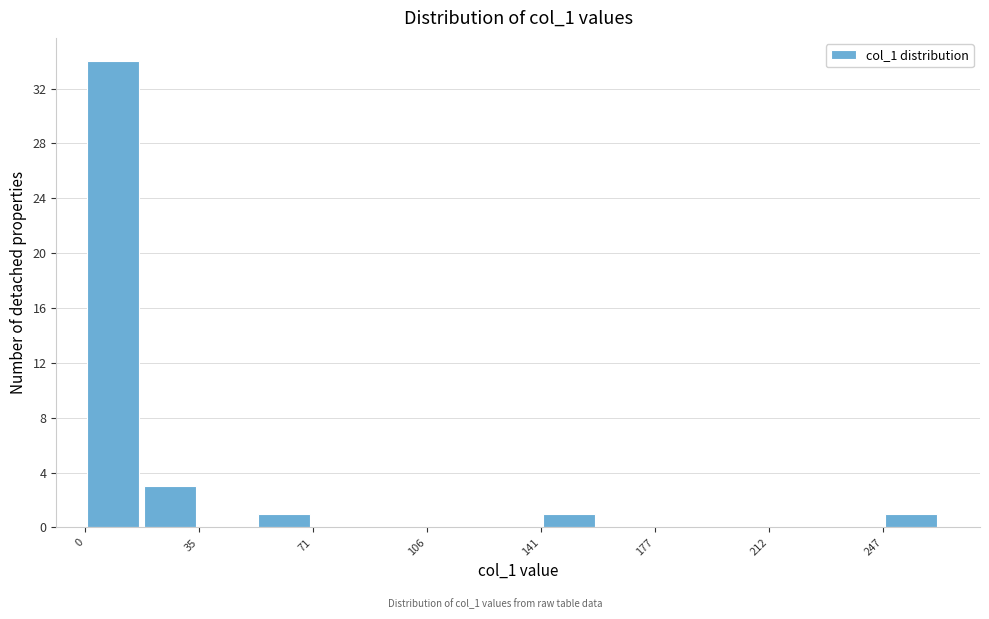

Around what value on the x-axis is the tallest bar? Give the approximate position of its centre, as read against the axis.

10